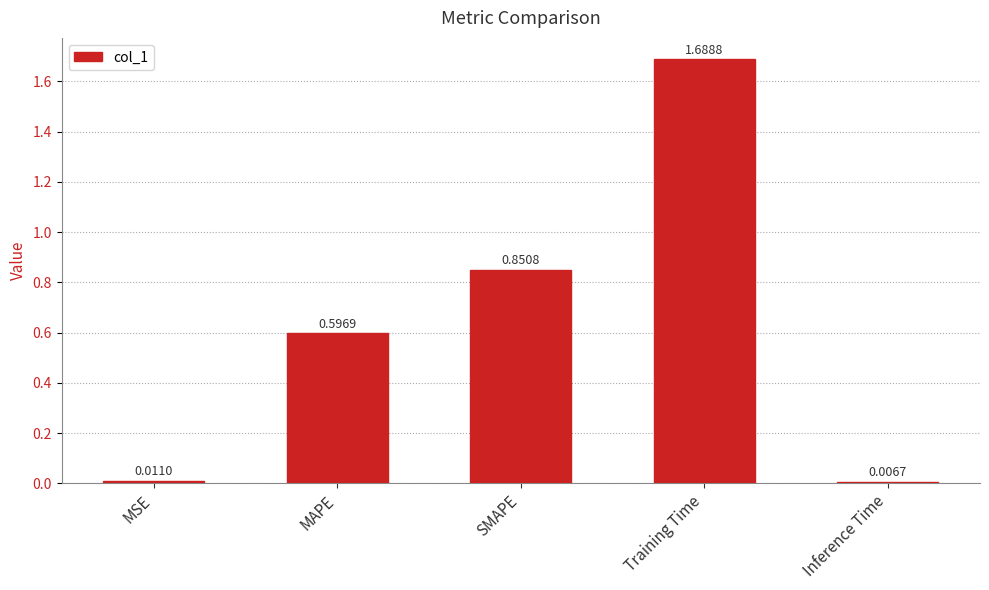

At which category does the chart reach its minimum across all series?

Inference Time